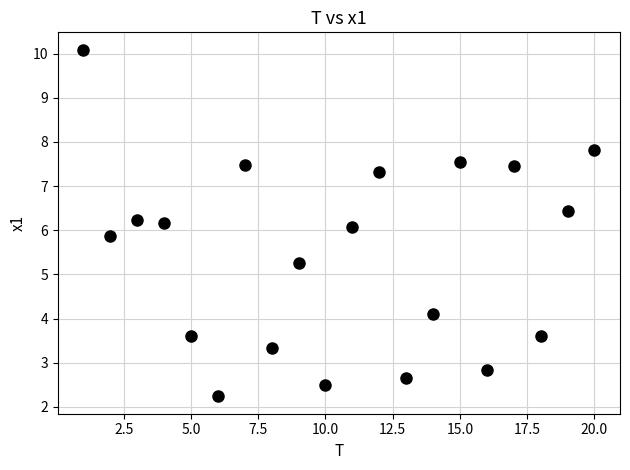

What is the range of Y values (max minus min)?

7.9